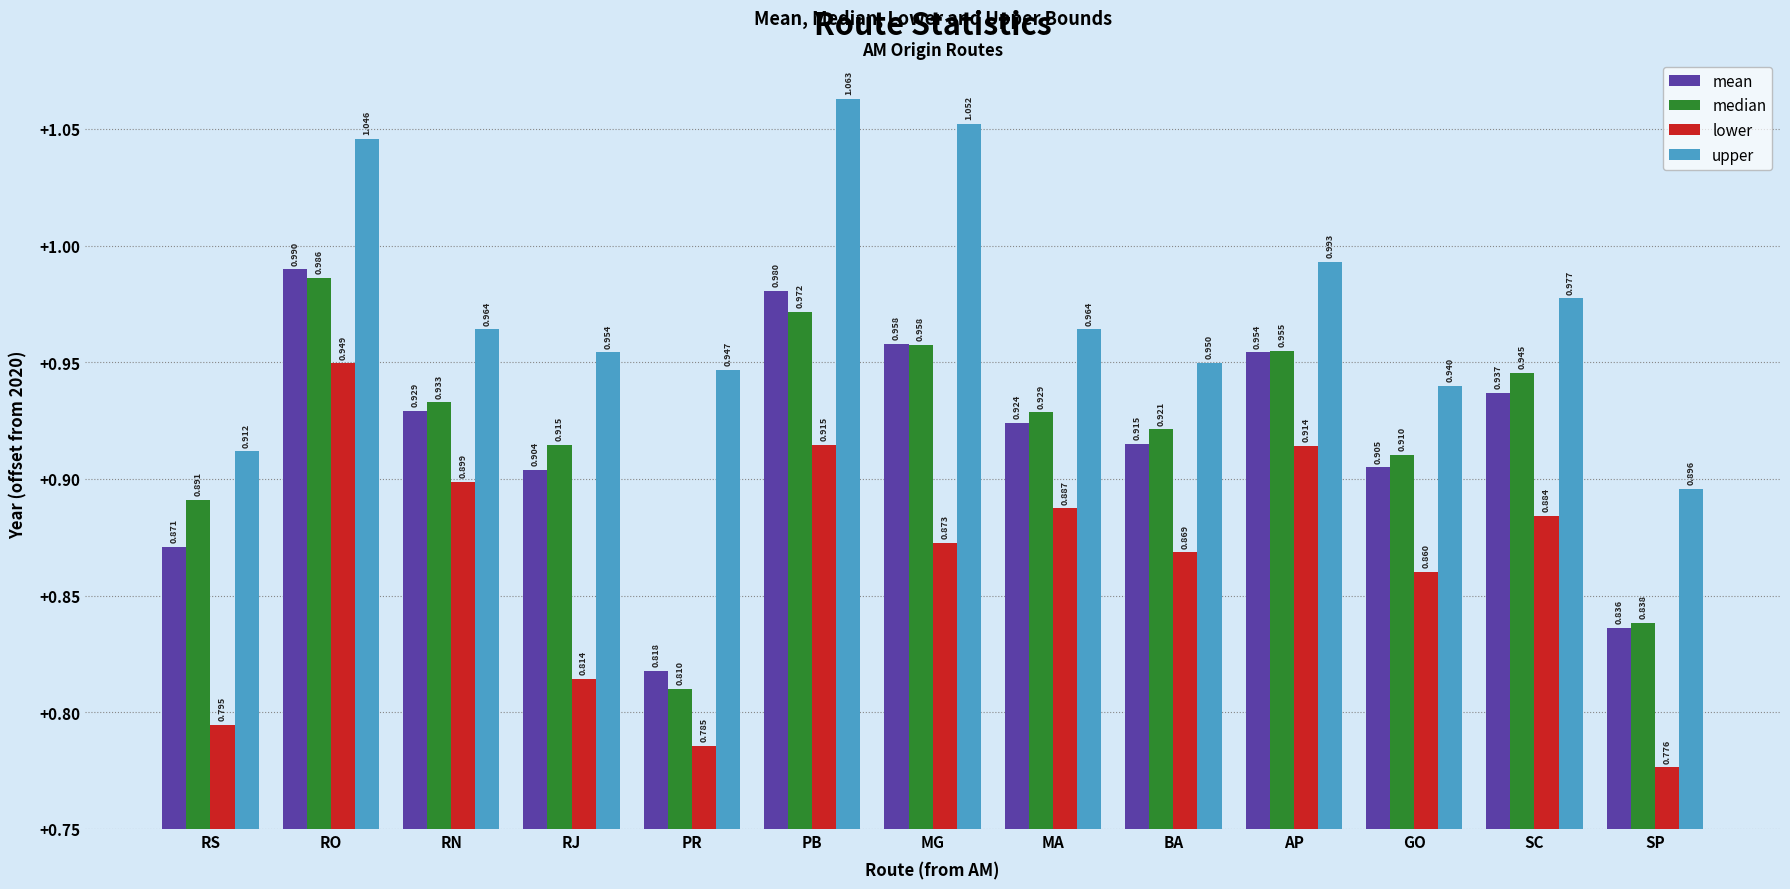

Are the bars horizontal?

No